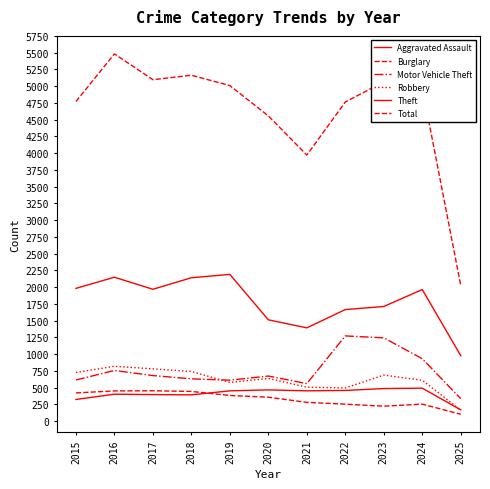

How many interior local peaks does the Motor Vehicle Theft series have?

3